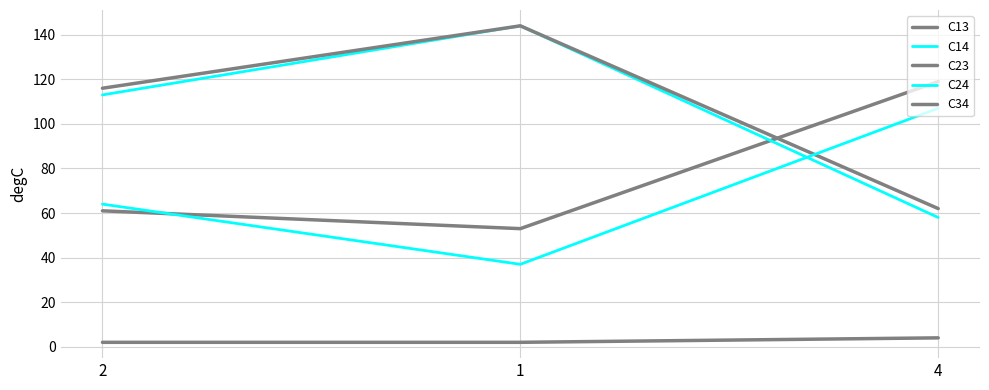

Between 2 and 4, which series saw the biggest shift?

C13